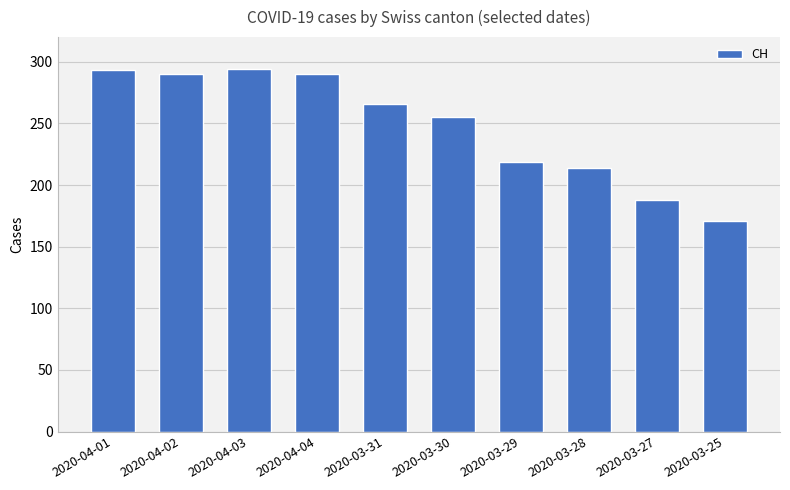

What is the sum of all values?

2480